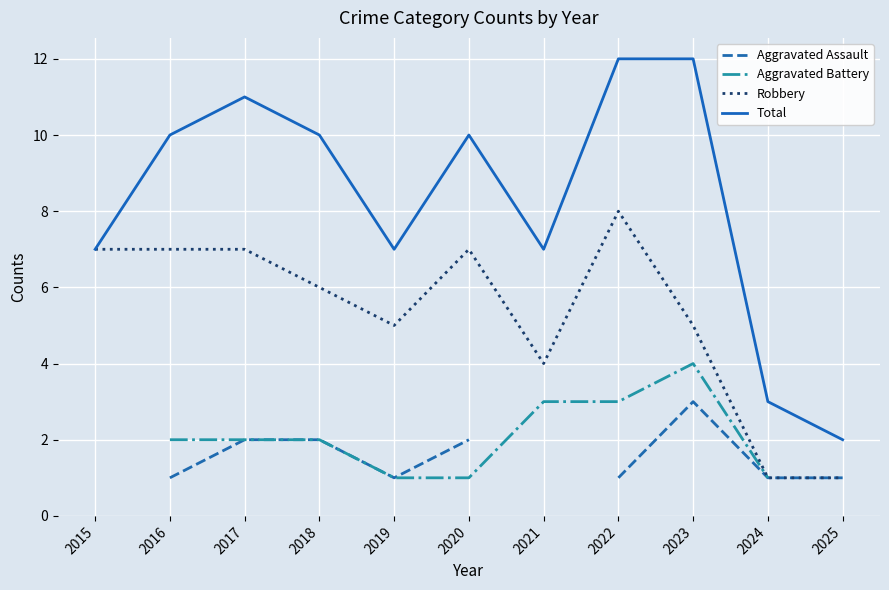

Is it true that Robbery equals 8.2 at 2018?

False